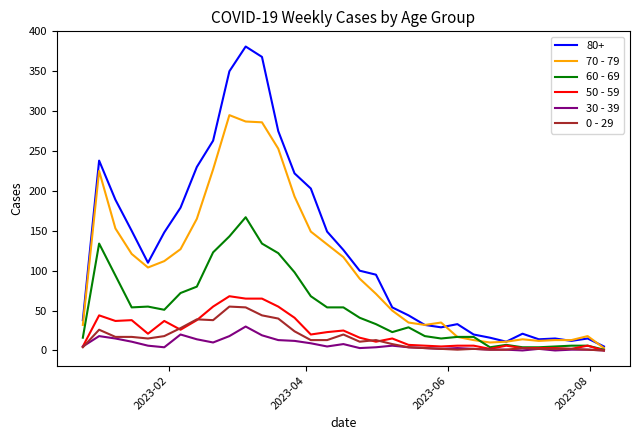

Which series has the widest spread of values?

80+